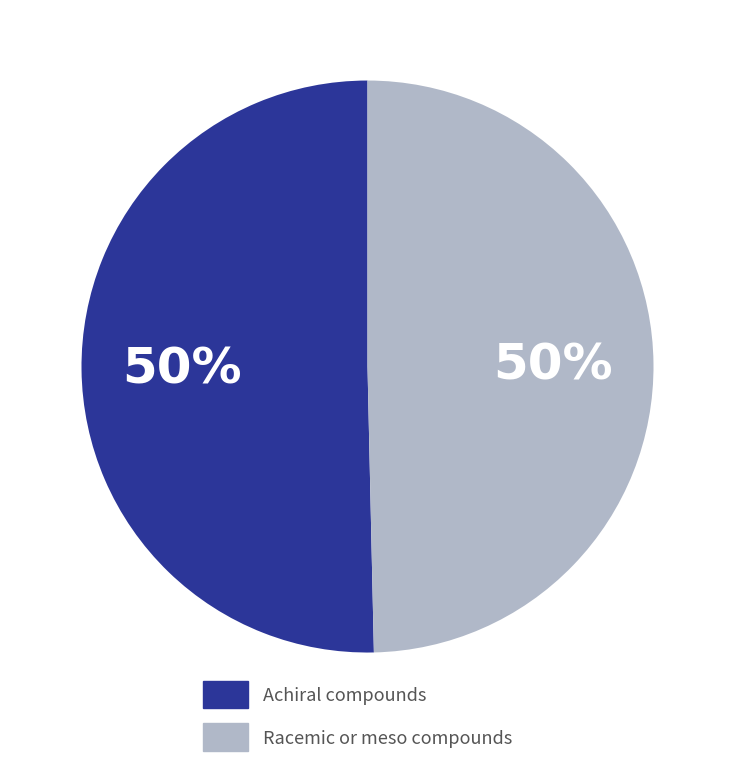

Do Racemic or meso compounds and Achiral compounds together represent more than half of the pie?

Yes